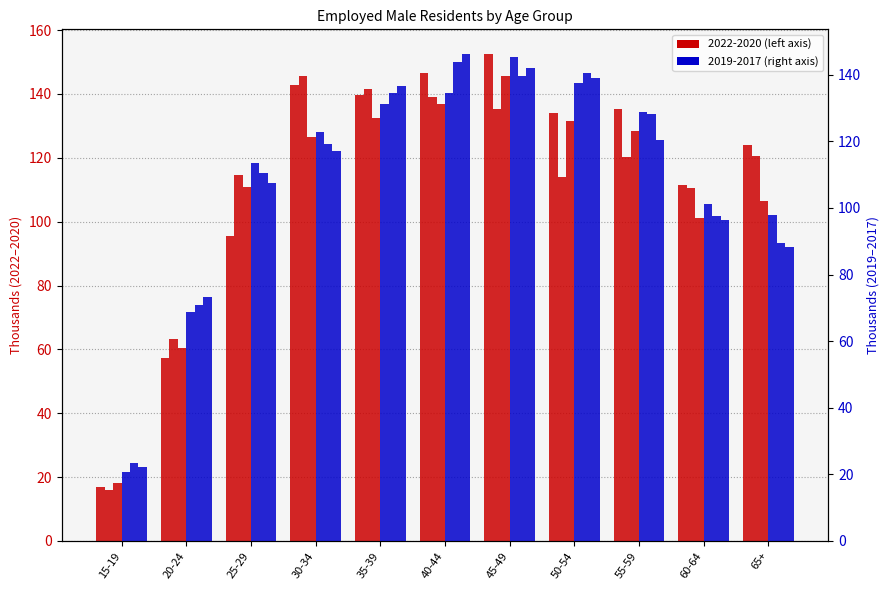

What is the approximate value of 2019 at 55-59?

128.9